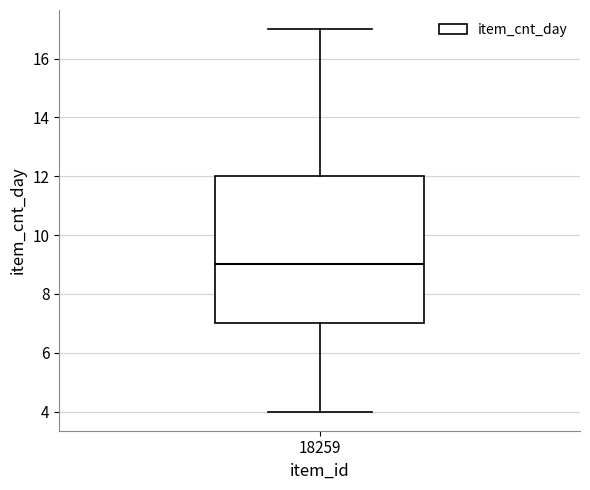

Transcribe this box plot: give where the median line is, the range the box spans, and where the two whiskers end, as read against the y-axis. The values are not printed on the chart, so give them approximately, as read against the axis.

median 9, box 7 to 12, whiskers 4 to 17